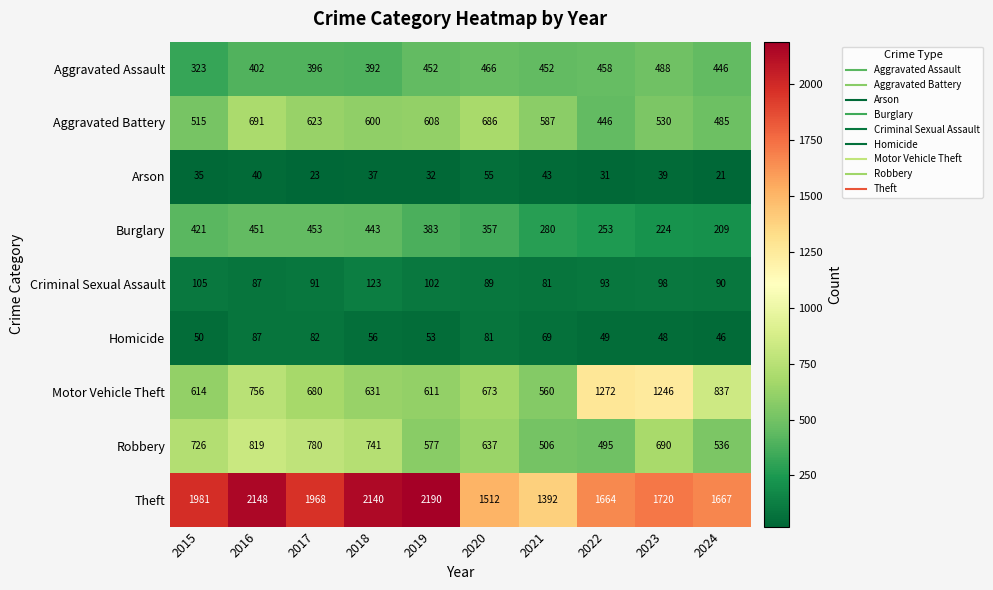

Which series changed the most between 2016 and 2020?

Theft